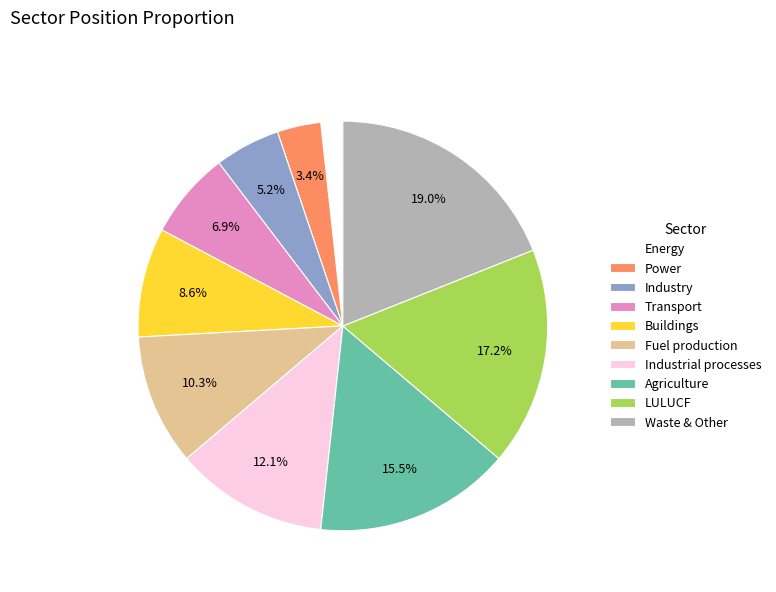

To the nearest percent, what is the average slice percentage?

10%